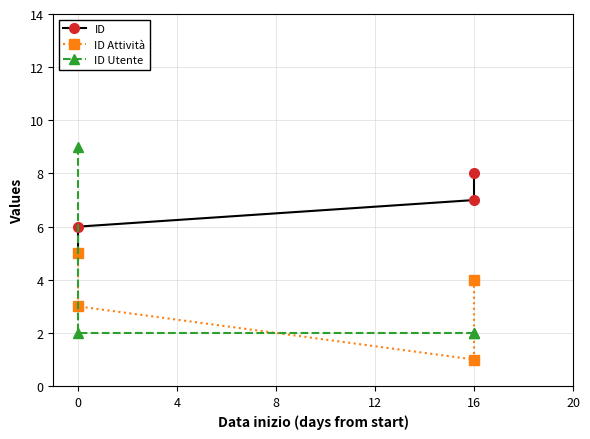

What is the greatest value displayed?

9